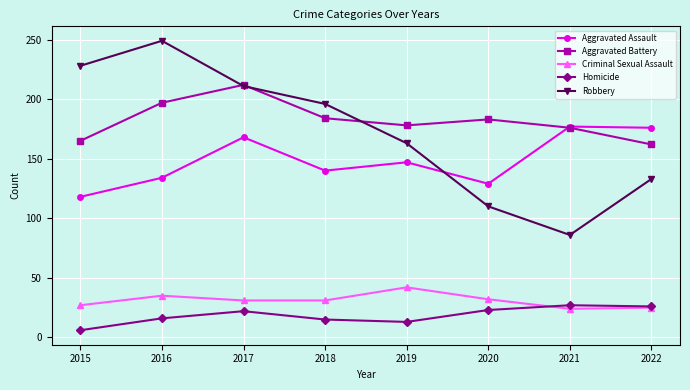

True or false: Aggravated Assault has a value of 129 at 2020.

True